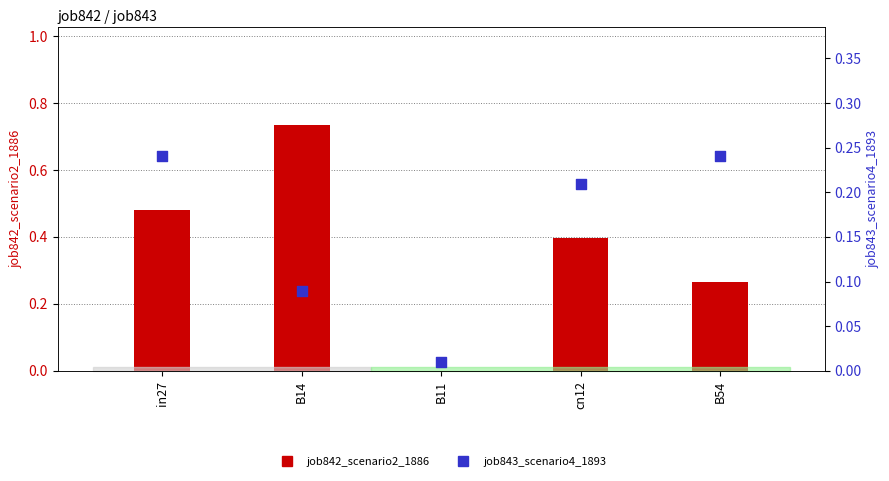

Which series reaches the maximum Y coordinate?

job842_scenario2_1886